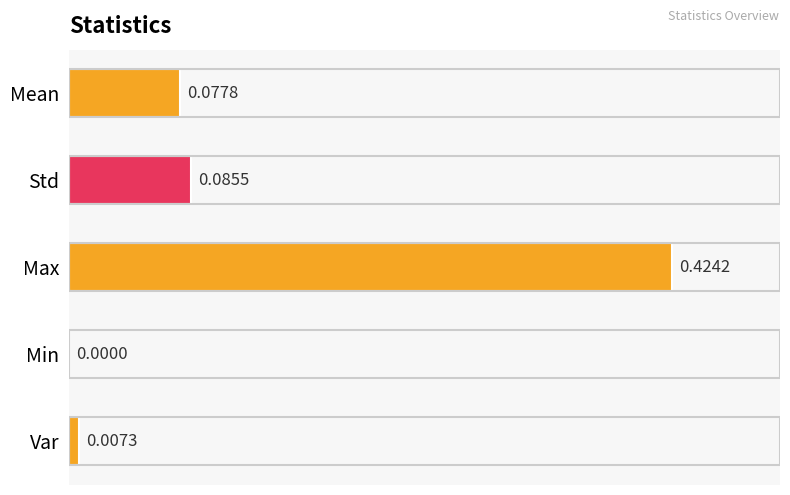

At which label is the value closest to 0?

Min